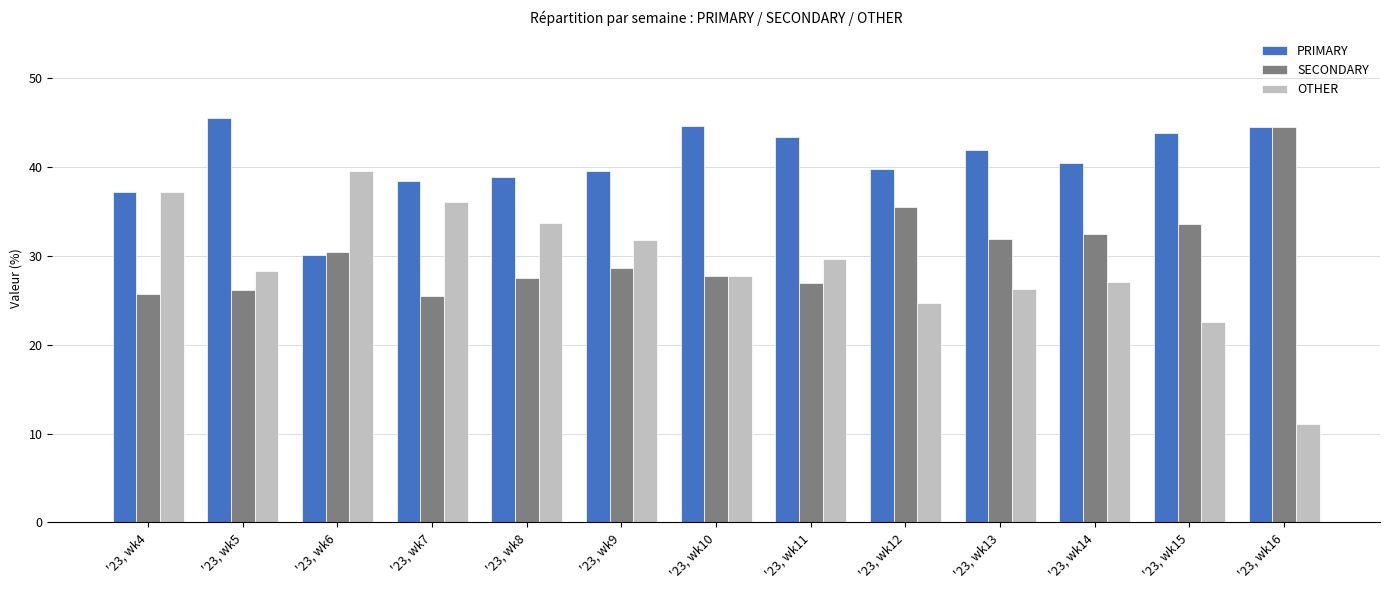

What is the sum of the PRIMARY values at '23, wk9 and '23, wk16?

84.0